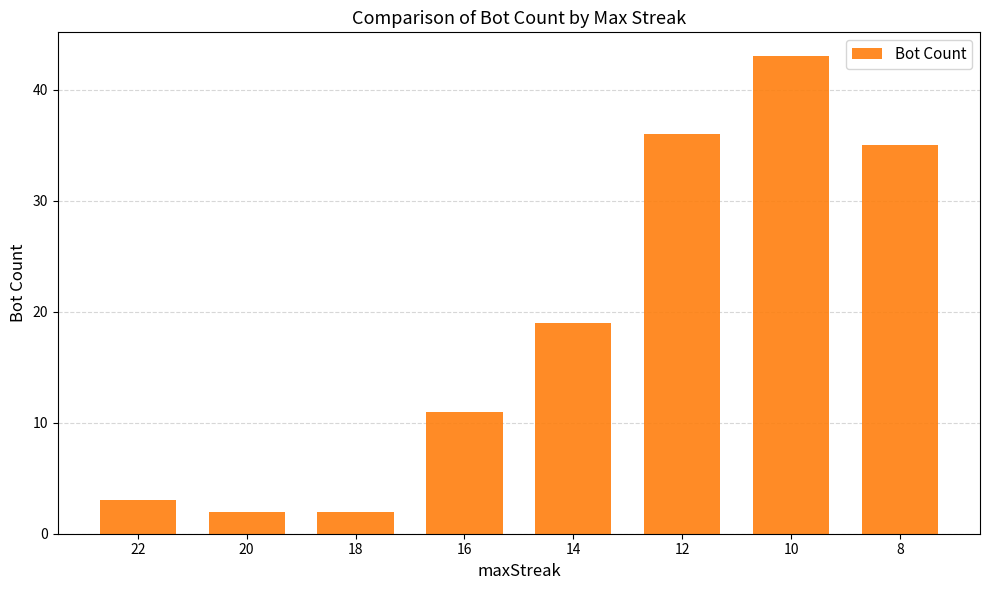

What is the value of the 7th bar from the left?

43